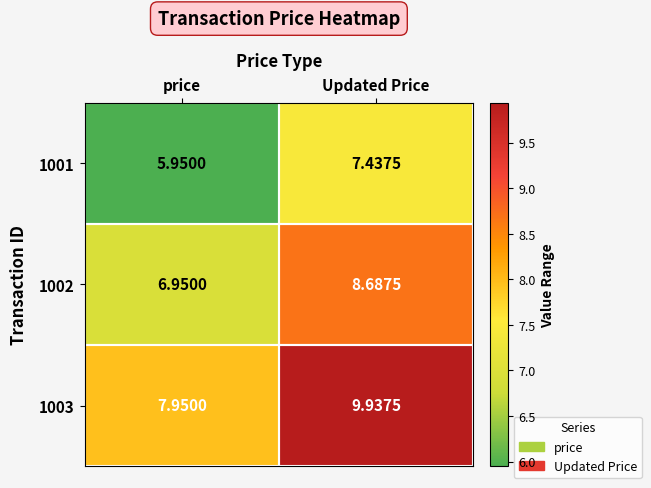

How many data points in 1002 are above 8?

1